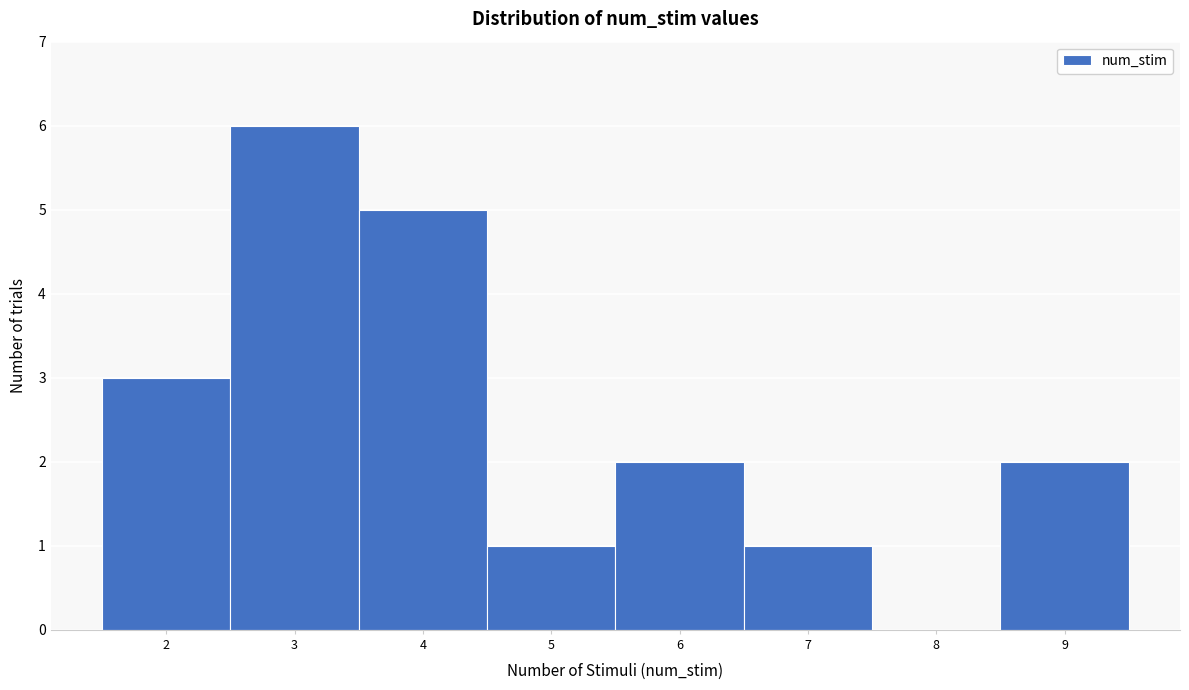

Over which range of the x-axis is the bar tallest?

2.5 to 3.5